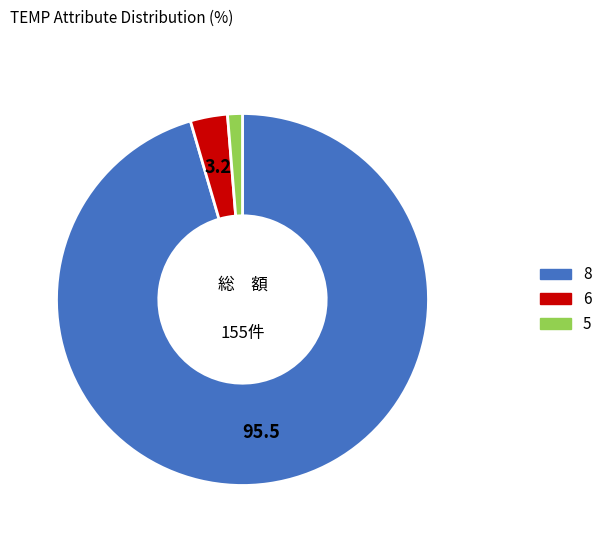

Between 5 and 6, which is larger?

6